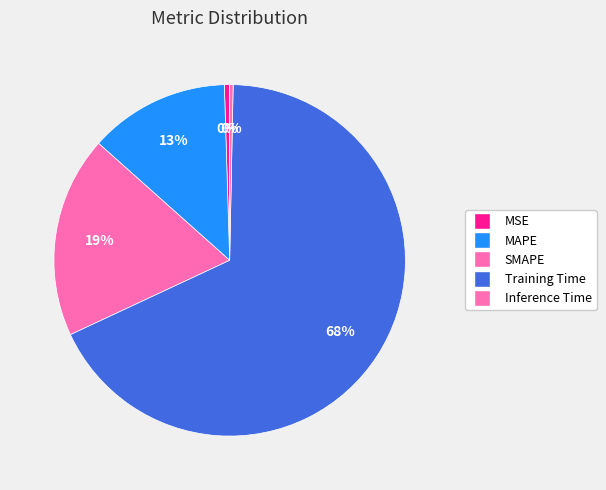

What is the change in value from MAPE to Inference Time?

-0.6